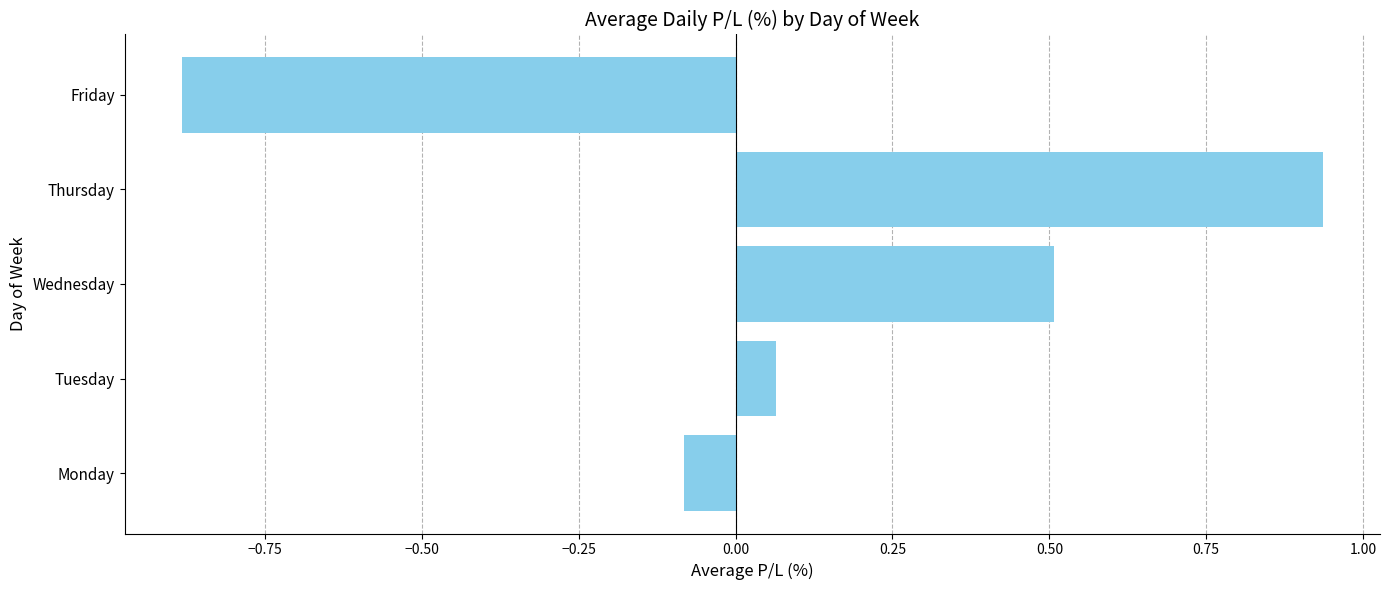

How many bars are there in total?

5